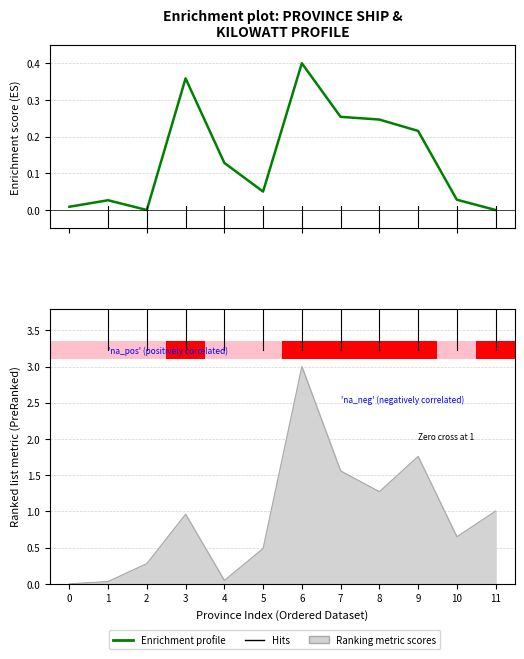

Reading left to right, list all the values displayed in this chart.

0=0.0	1=0.0	2=0.0	3=0.4	4=0.1	5=0.1	6=0.4	7=0.3	8=0.2	9=0.2	10=0.0	11=0.0